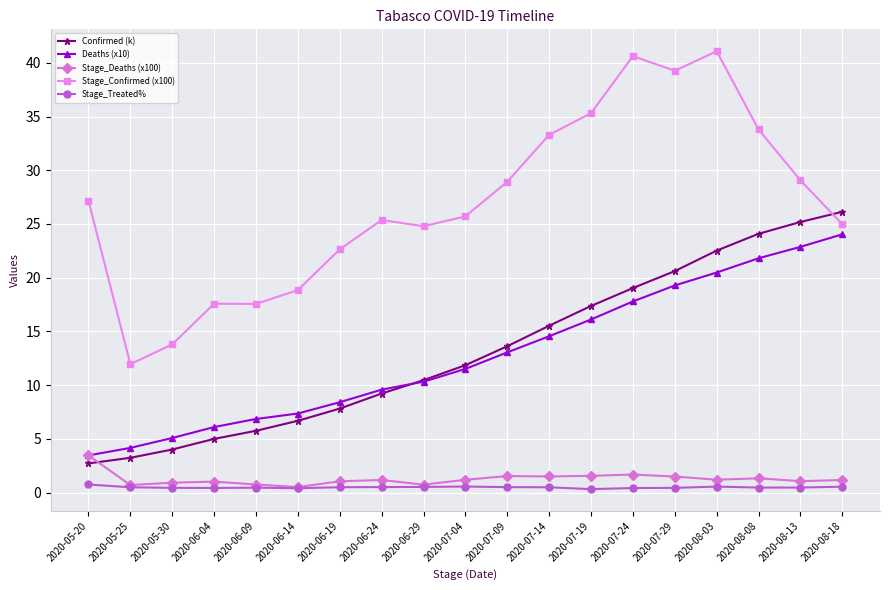

What is the label of the 16th point from the left?

2020-08-03